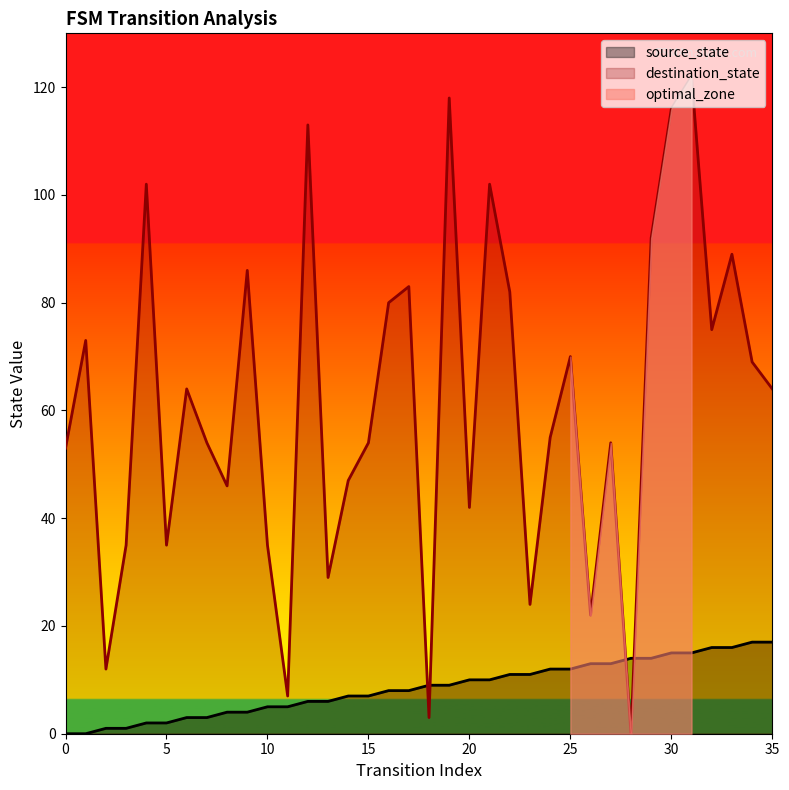

What is the maximum value shown in the chart?

122